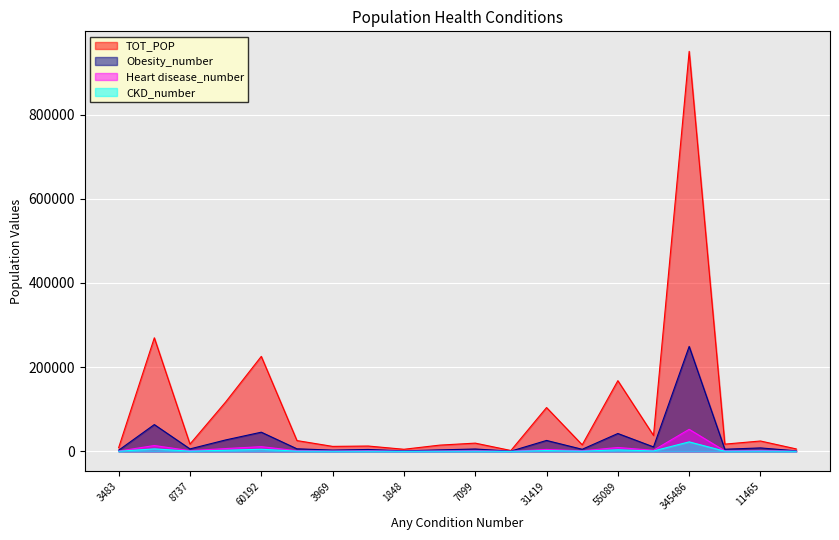

What is the maximum value shown in the chart?

950181